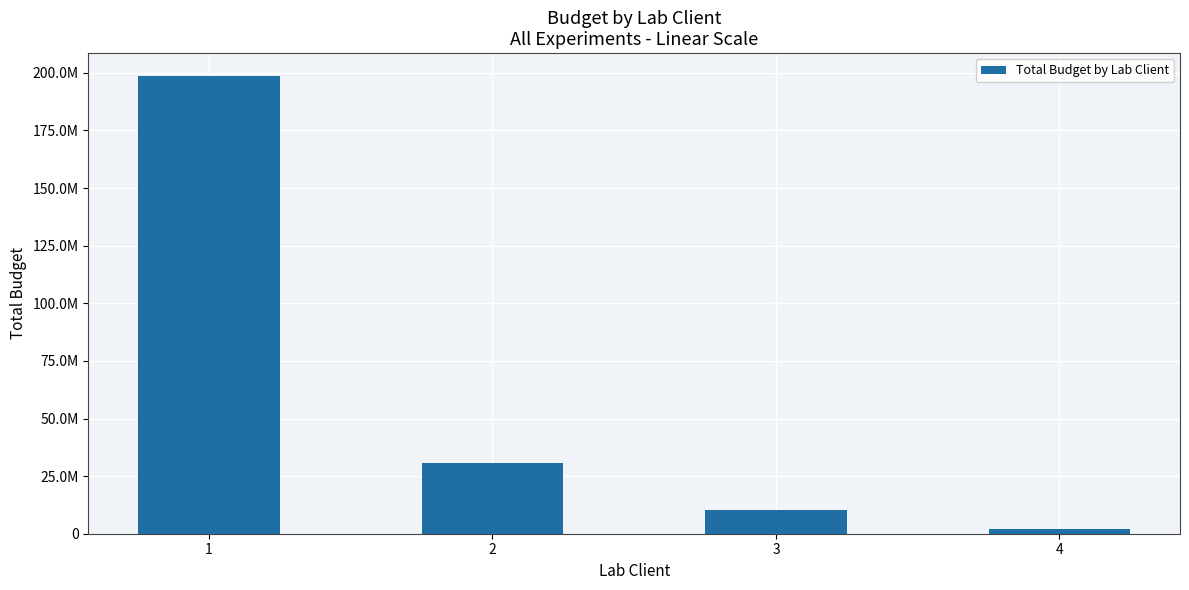

True or false: the data shows 2211229.2 at 4.

True